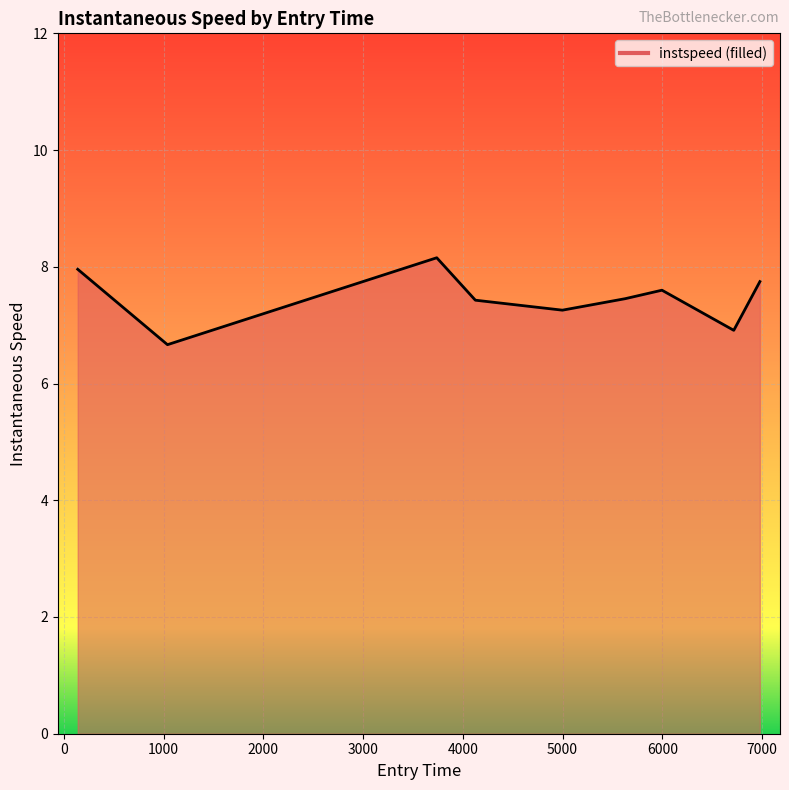

Rank the categories by value from lowest to highest.

1038.1897681949856, 6716.31667918302, 4998.16710871222, 4125.522947684898, 5628.1471061161465, 5996.456628300034, 6978.288157955073, 138.36029971725165, 3738.35551020584